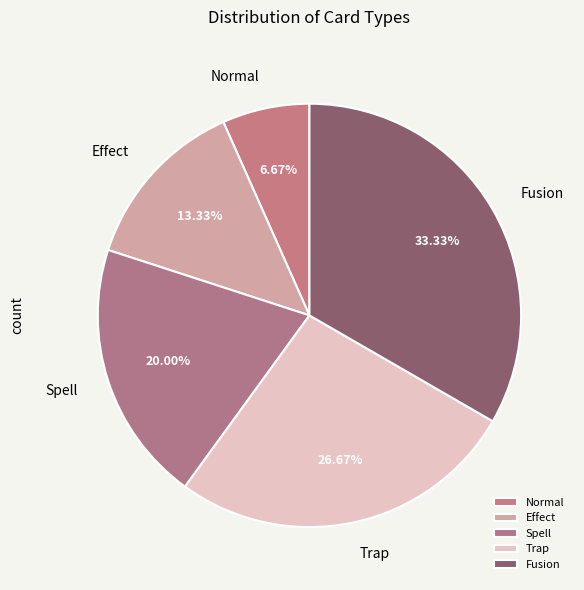

Which has a higher value, Trap or Effect?

Trap